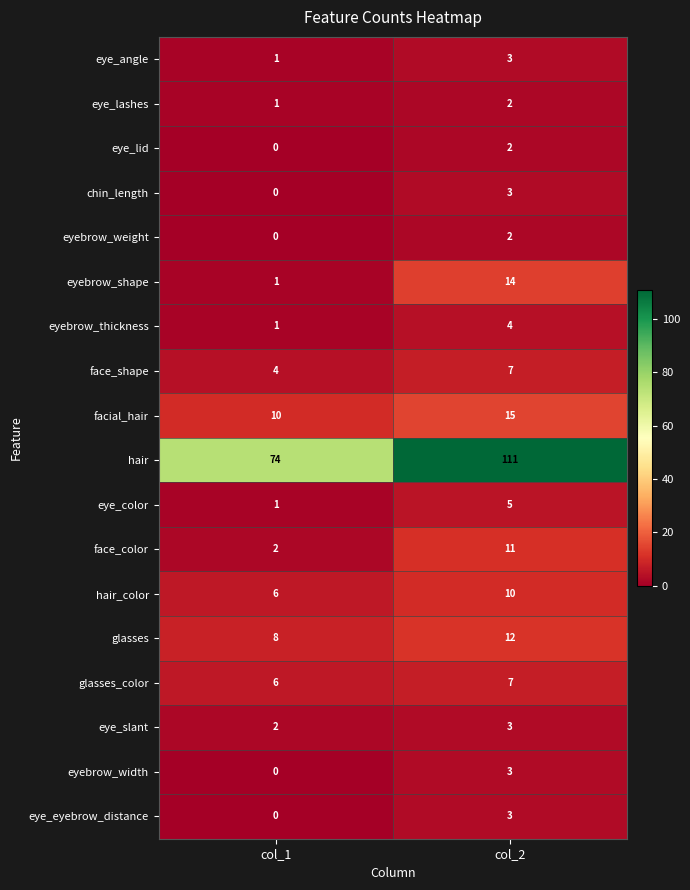

List the labels in order of face_color value, largest first.

col_2, col_1